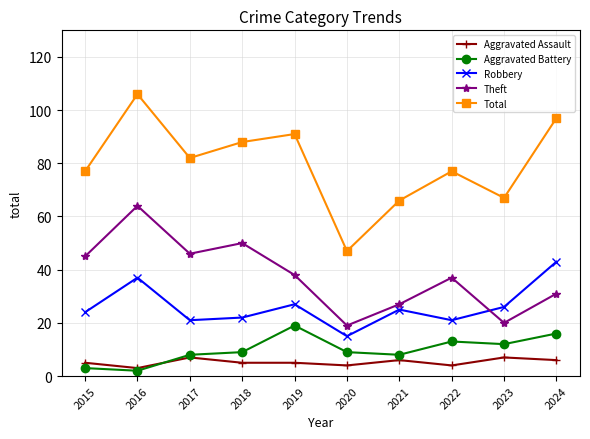

Which label corresponds to the largest value in the chart?

2016